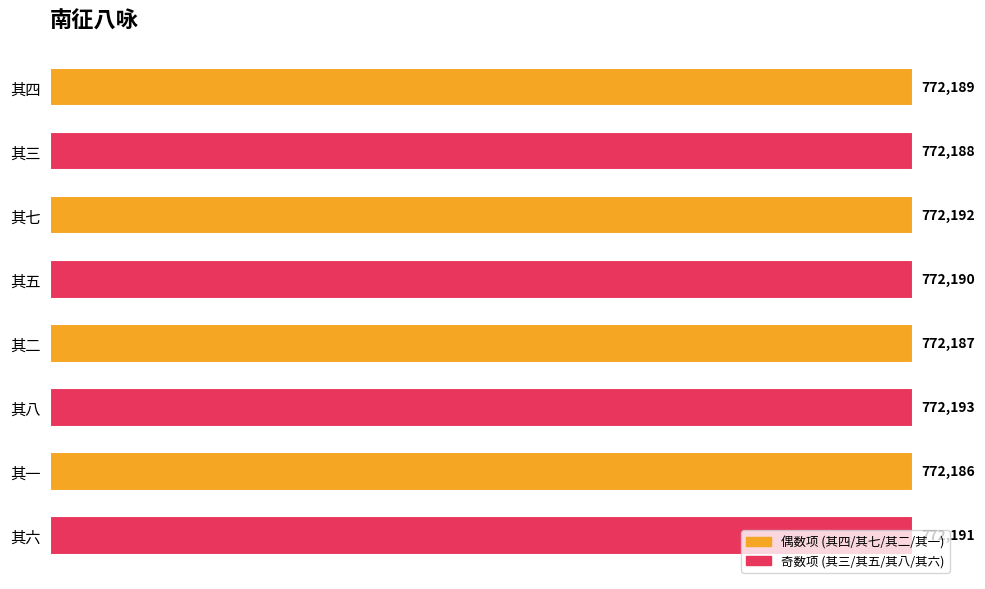

What is the average value?

772190